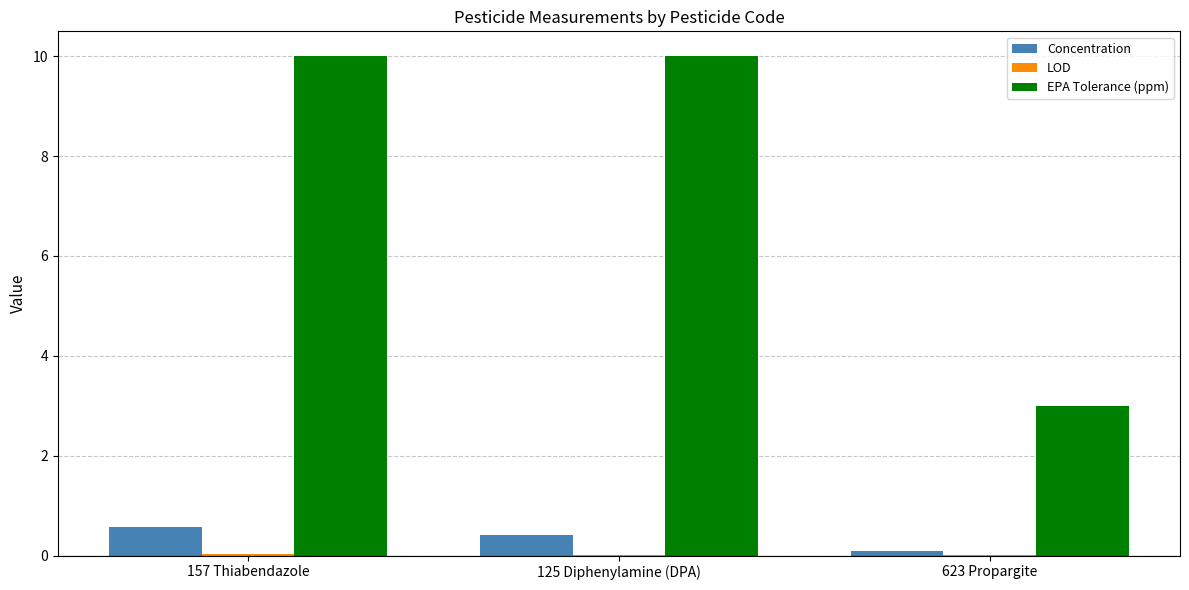

Does the chart contain stacked bars?

No